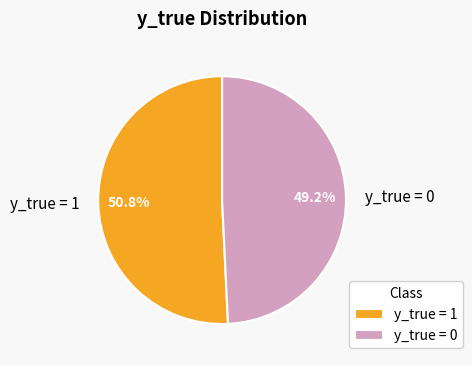

Is there any slice that represents more than half of the pie?

Yes